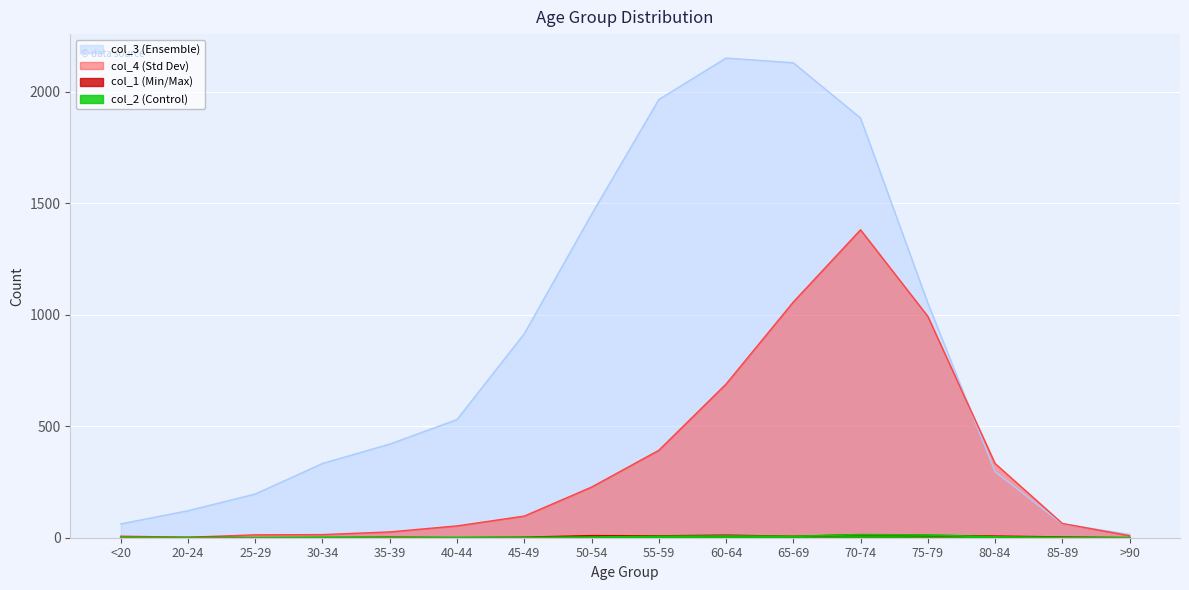

At which category is the sum across all series the highest?

70-74